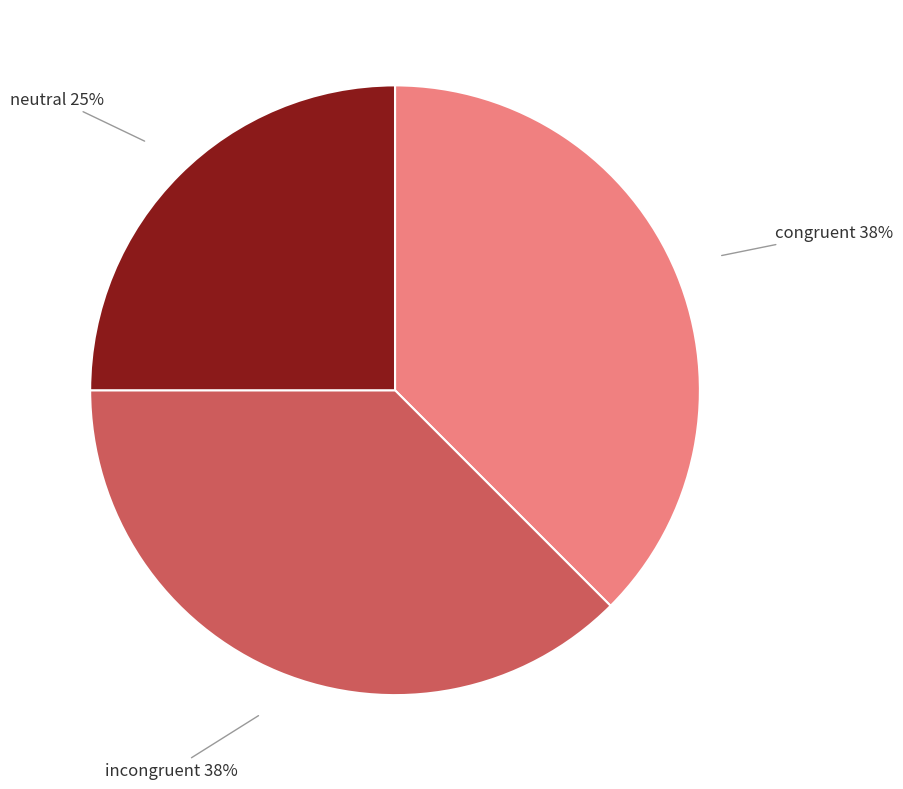

To the nearest percent, what is the average slice percentage?

33%